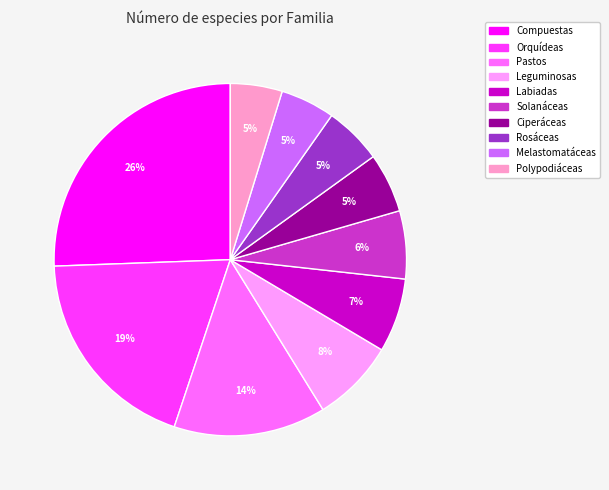

What is the largest slice in the pie chart?

Compuestas